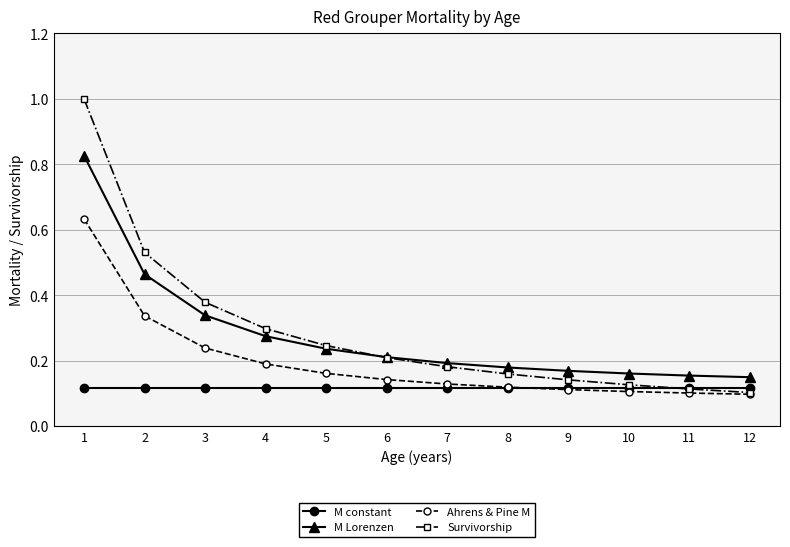

The value of Ahrens & Pine M at 4 is 0.1. True or false?

False